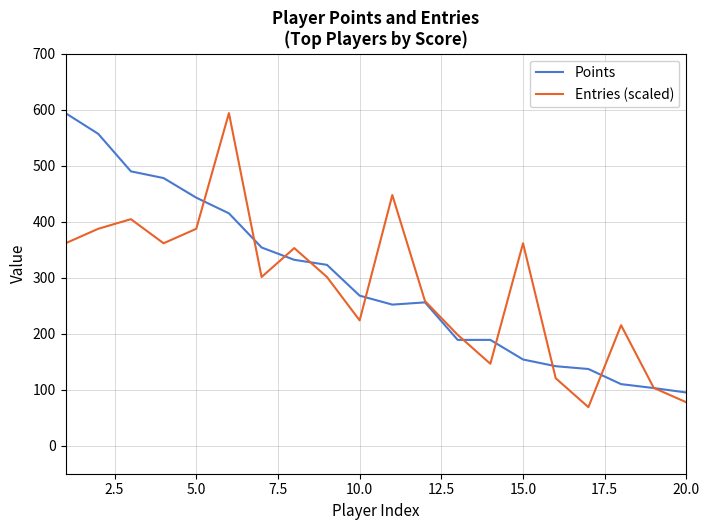

What is the average value of the Points series?

294.1